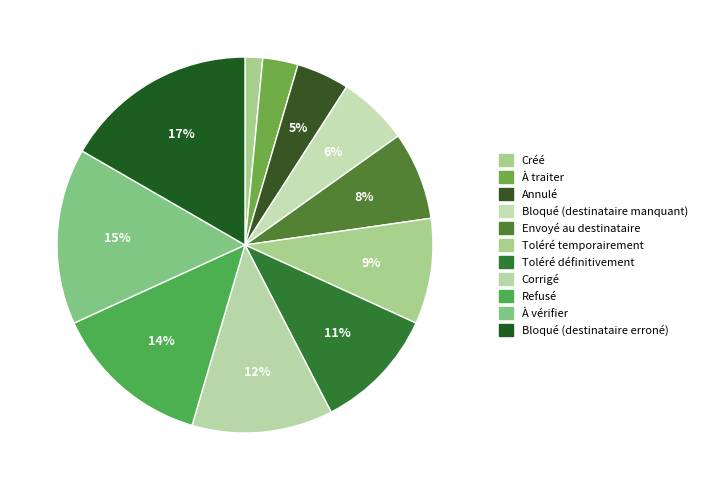

To the nearest percent, what percentage of the pie is À vérifier?

15%